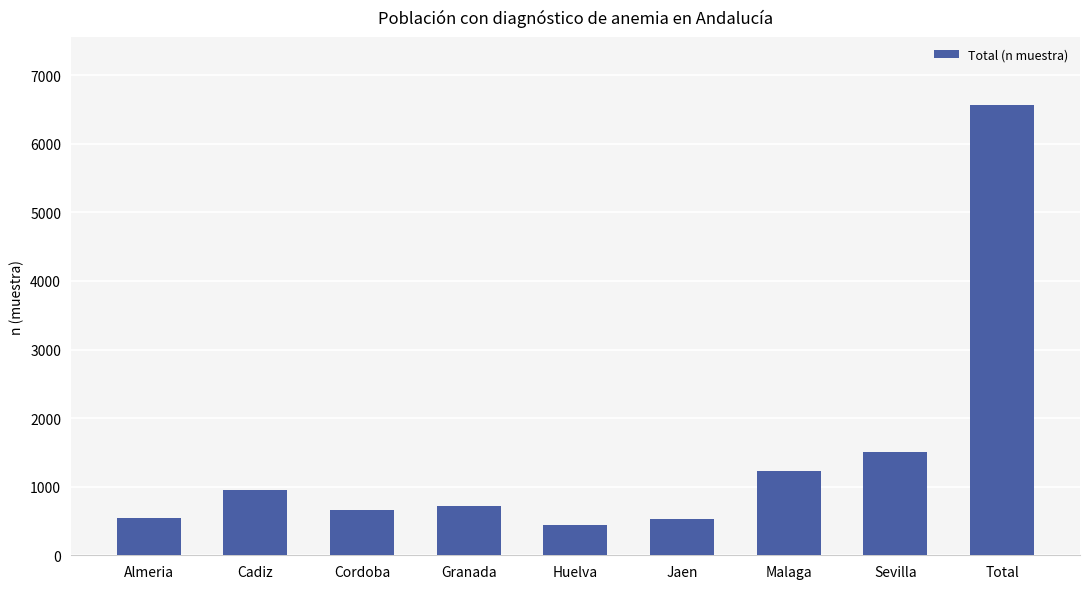

What is the sum of all values?

13138